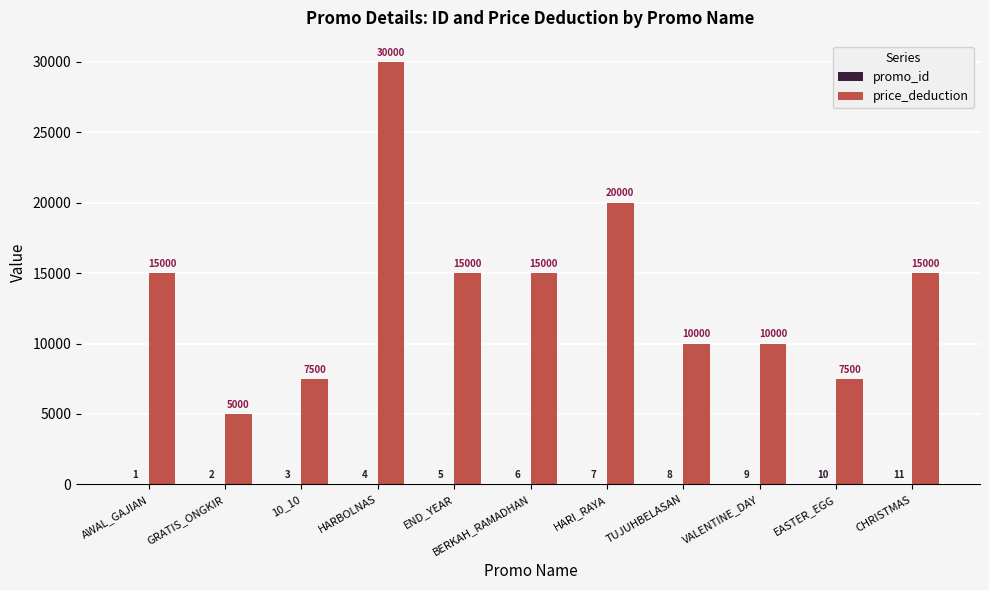

Which series changed the most between 10_10 and TUJUHBELASAN?

price_deduction